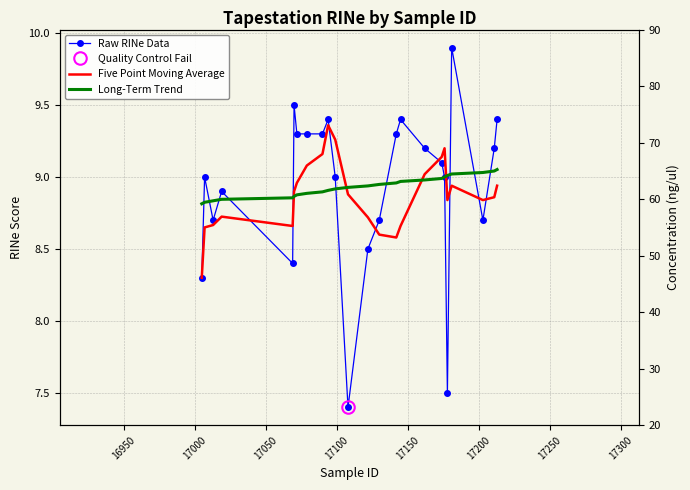

Which series has the widest spread of values?

Raw RINe Data